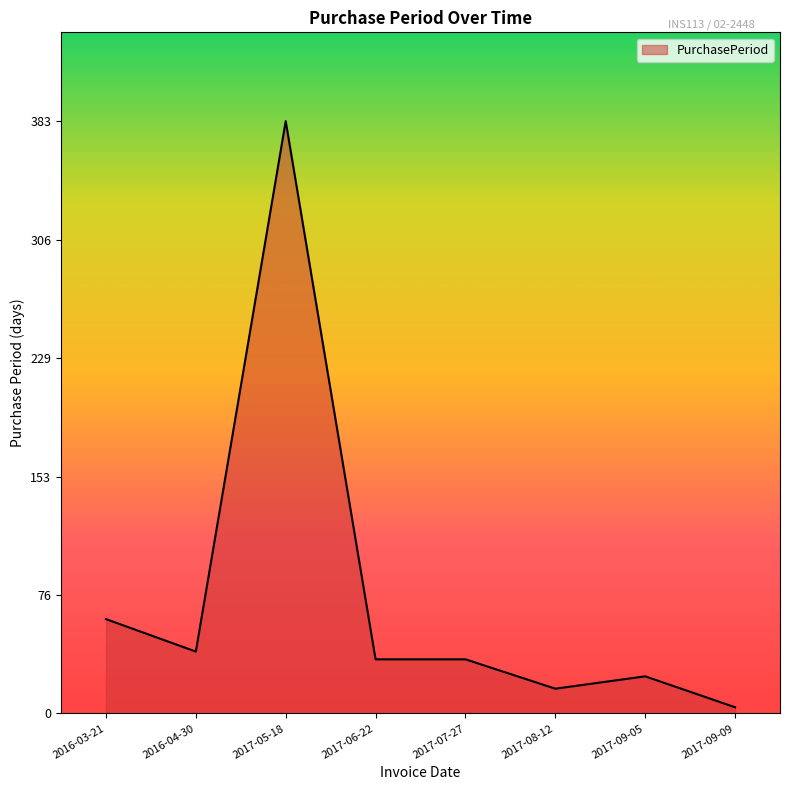

What is the smallest value displayed?

4